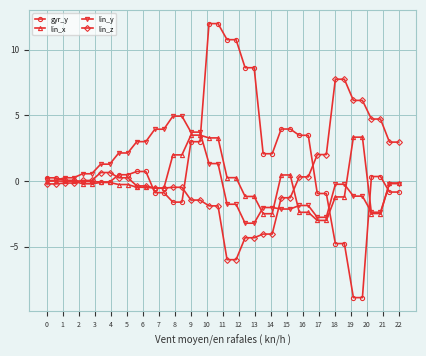

What is the maximum value shown in the chart?

12.0